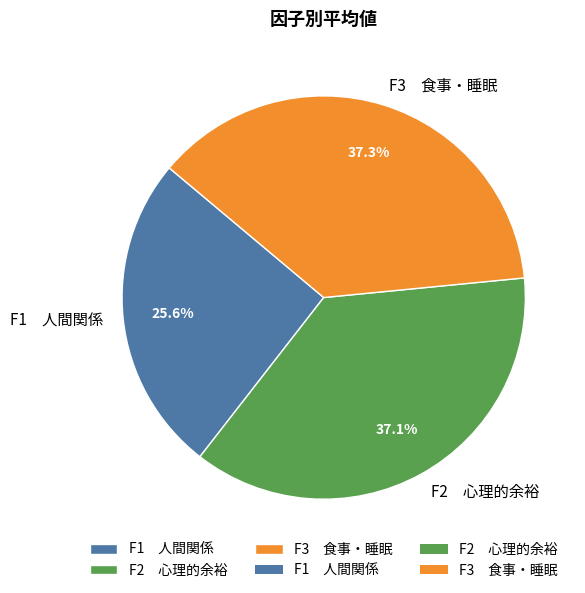

Between F1 人間関係 and F2 心理的余裕, which is larger?

F2 心理的余裕